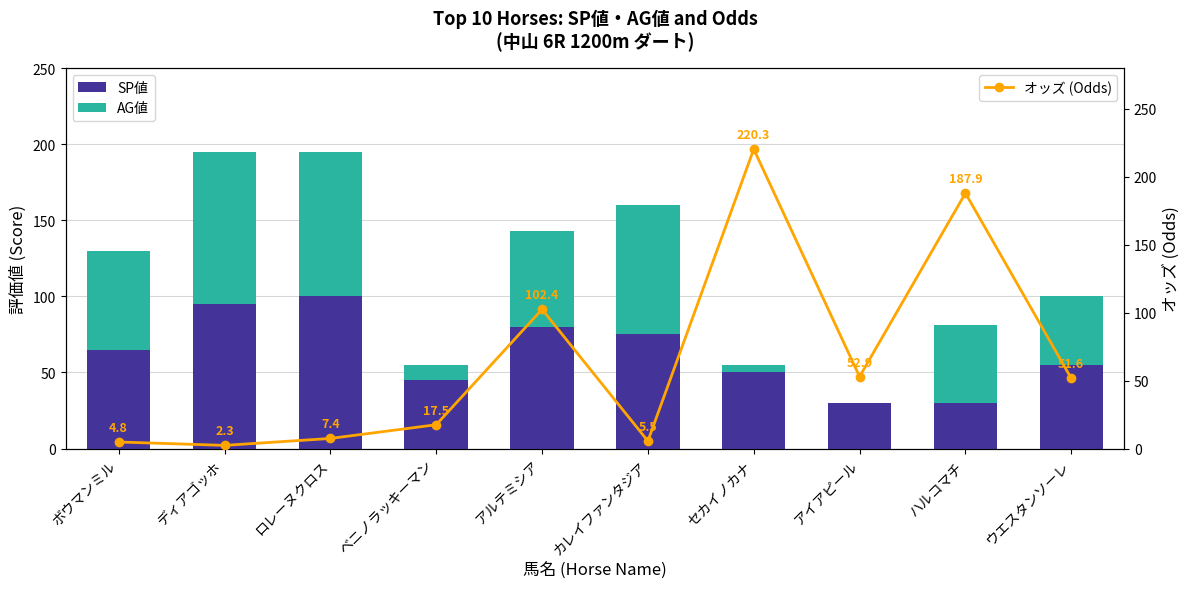

Which series has the widest spread of values?

オッズ (Odds)